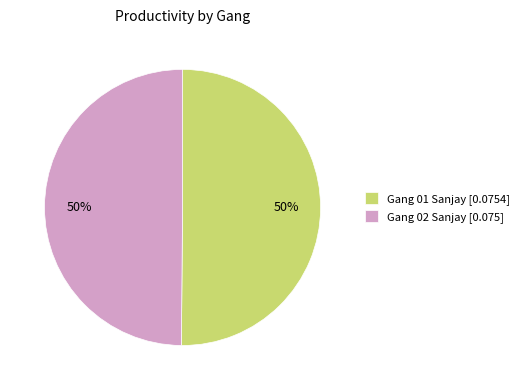

How many segments does this pie chart have?

2